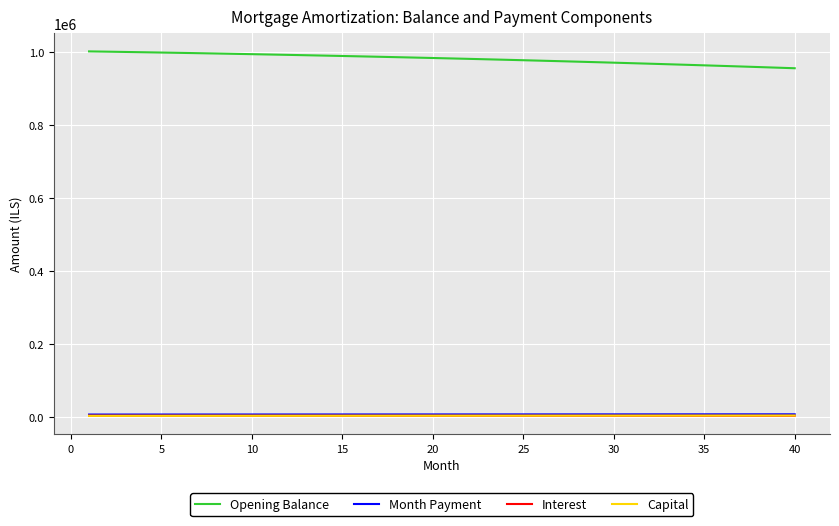

Which series has the largest total across all categories?

Opening Balance